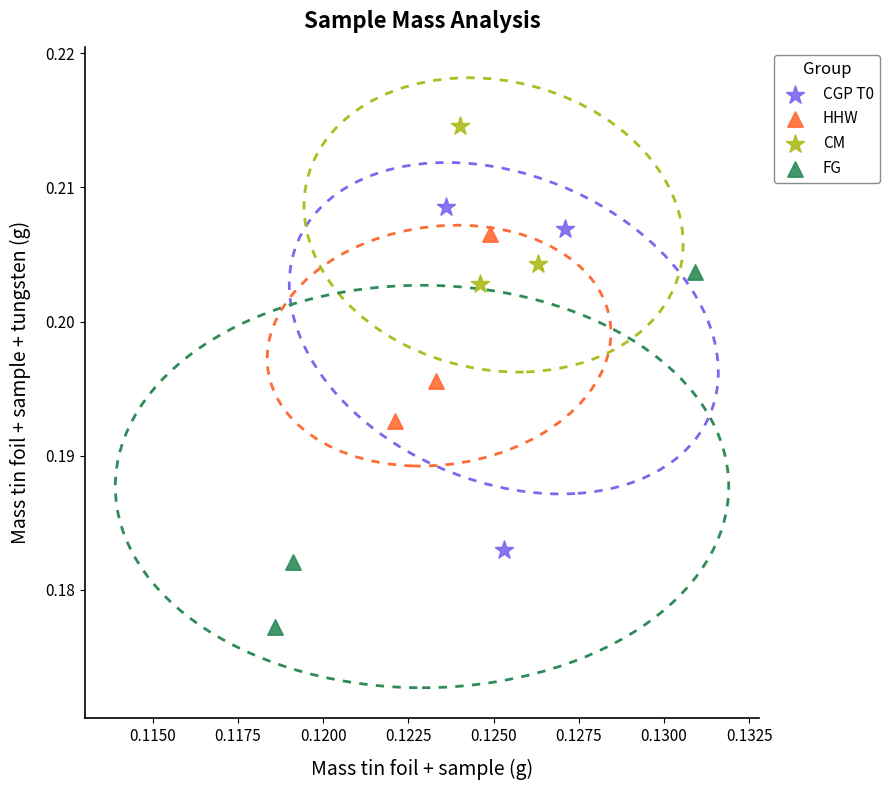

What are all the series names shown in the legend?

CGP T0, HHW, CM, FG